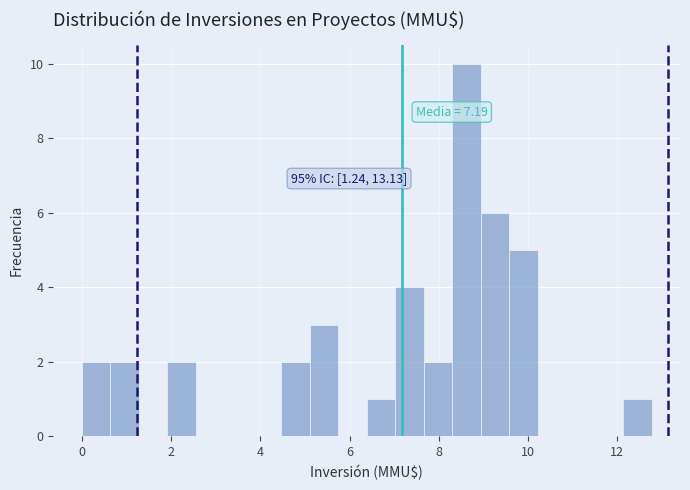

Around what value on the x-axis is the tallest bar? Give the approximate position of its centre, as read against the axis.

8.6